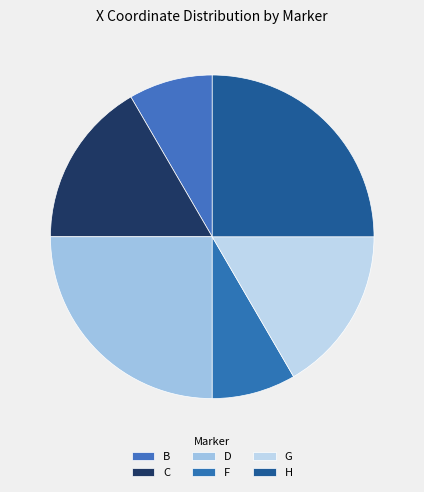

Count the number of slices in the pie.

6